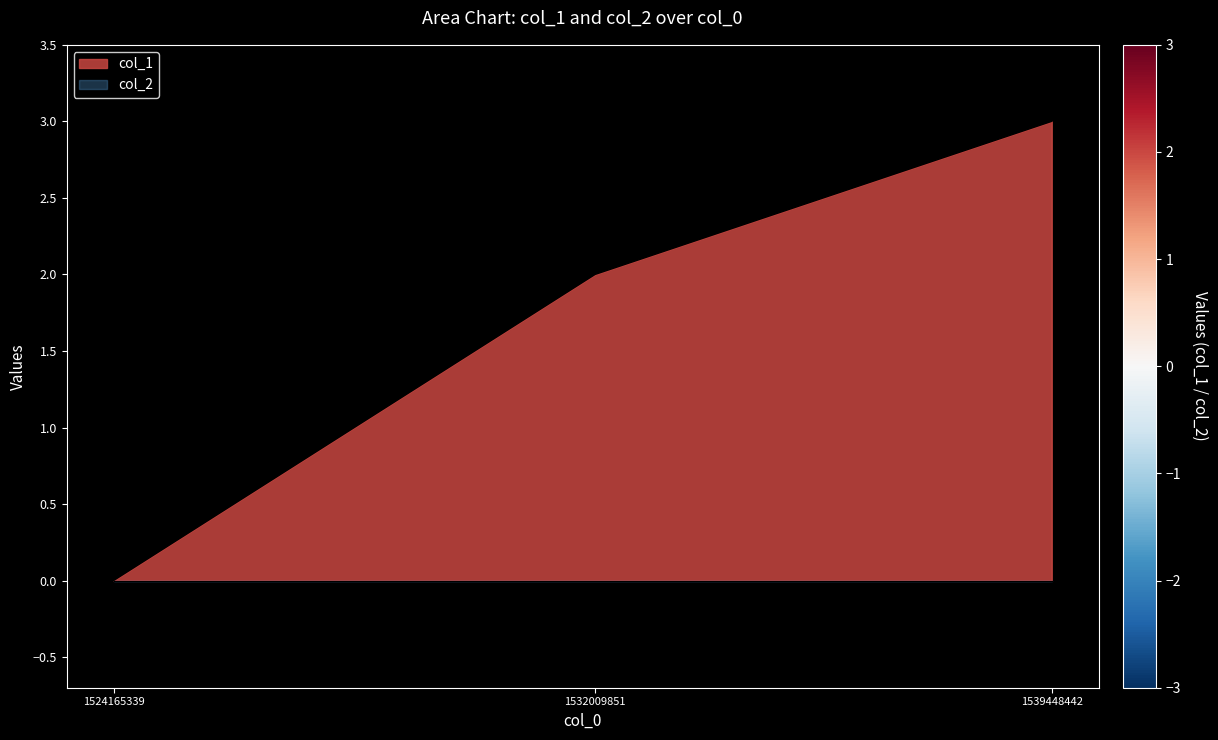

How many data points does each series have?

3